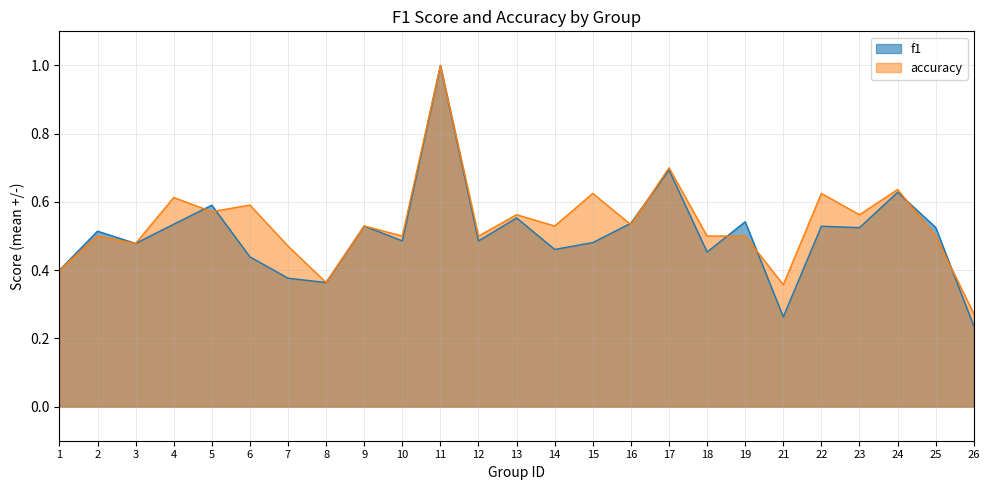

Where do accuracy and f1 first cross each other?

4 and 5